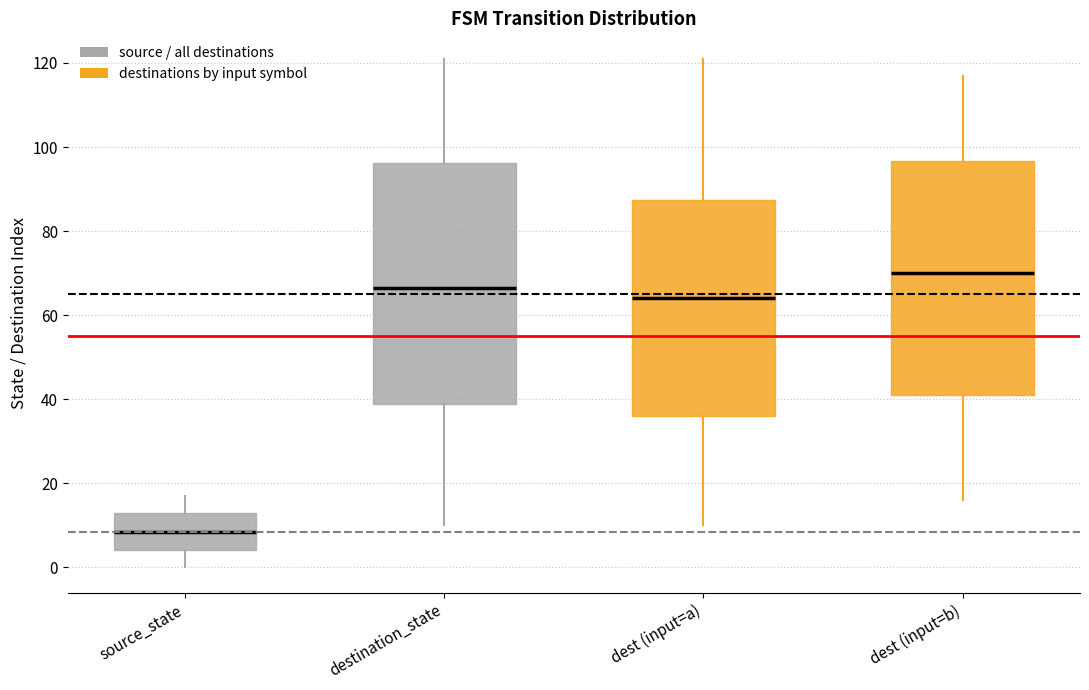

Reading left to right, transcribe this box plot: for each box, give where its median line is, the range the box spans, and where its two whiskers end, as read against the y-axis. The values are not printed on the chart, so give them approximately, as read against the axis.

source_state: median 8, box 4 to 14, whiskers 0 to 18
destination_state: median 66, box 38 to 96, whiskers 10 to 122
dest (input=a): median 64, box 36 to 88, whiskers 10 to 122
dest (input=b): median 70, box 42 to 96, whiskers 16 to 118